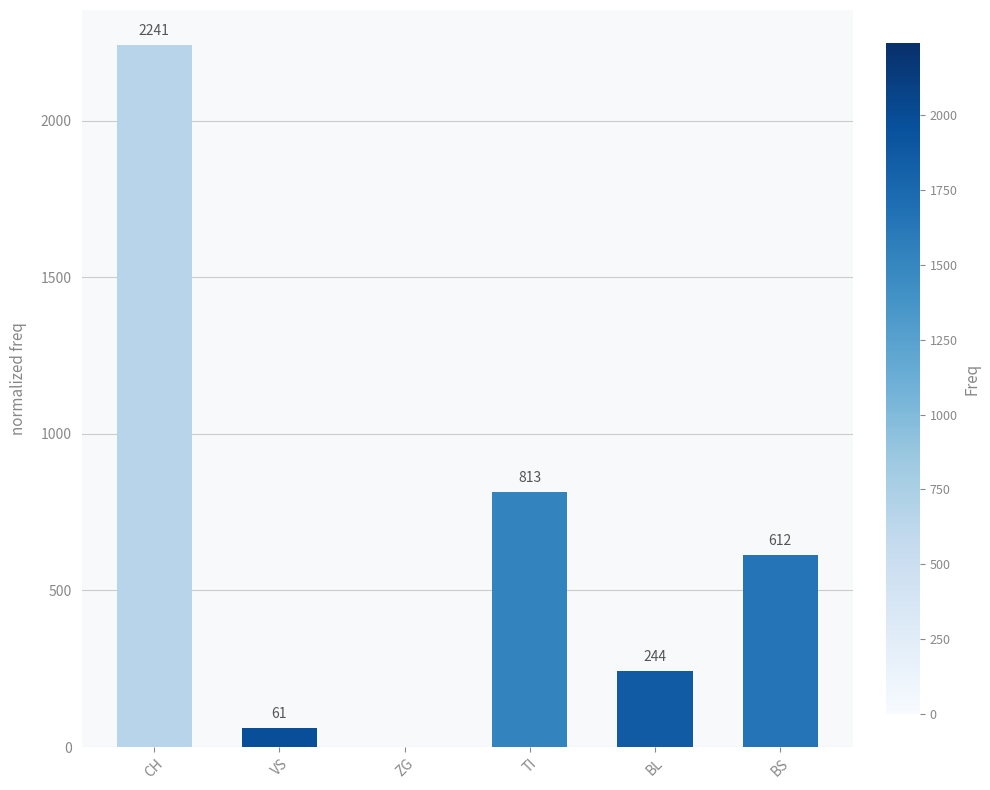

What is the sum of all values?

3971